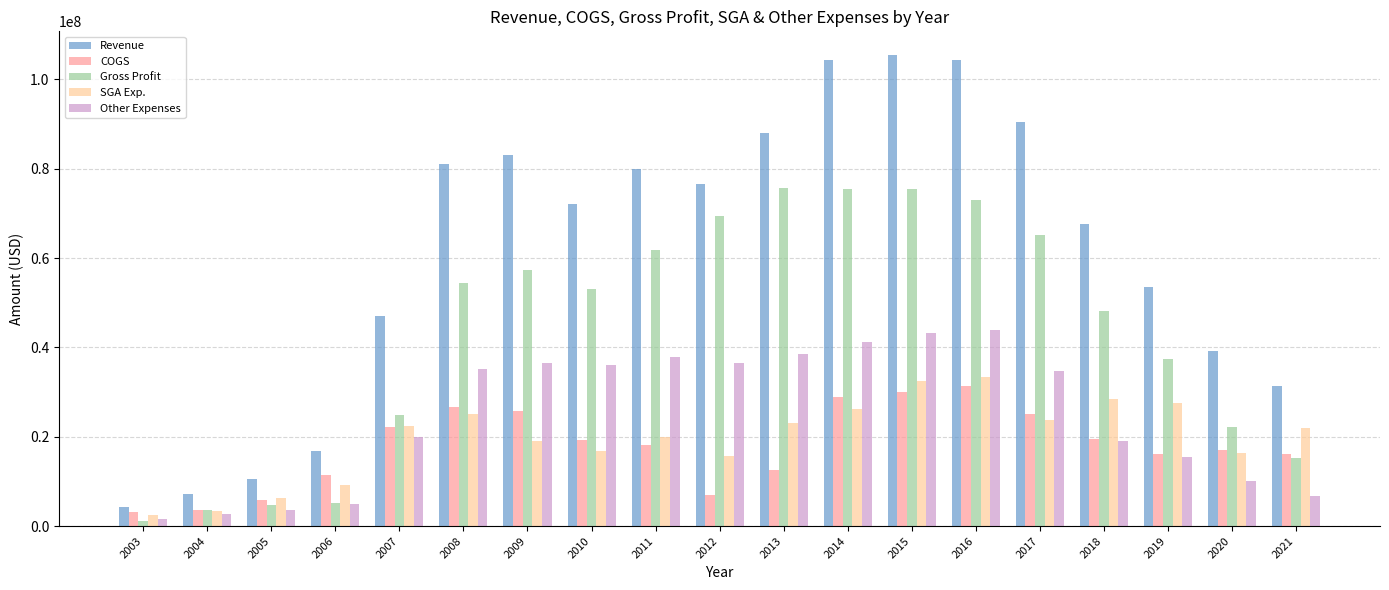

The Revenue series shows 54465238 at 2016. True or false?

False